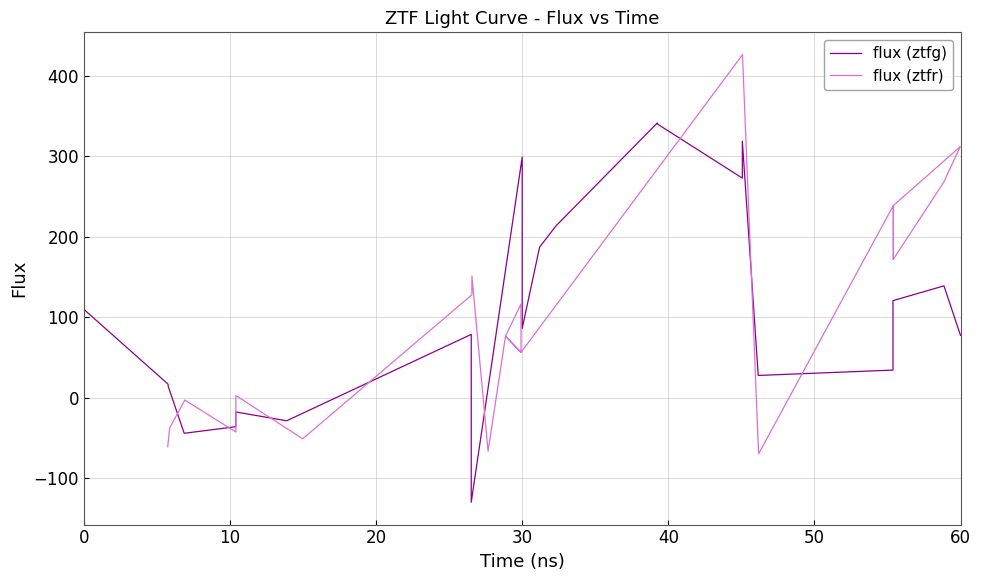

Rank the series by their maximum value, from lowest to highest.

flux (ztfg), flux (ztfr)